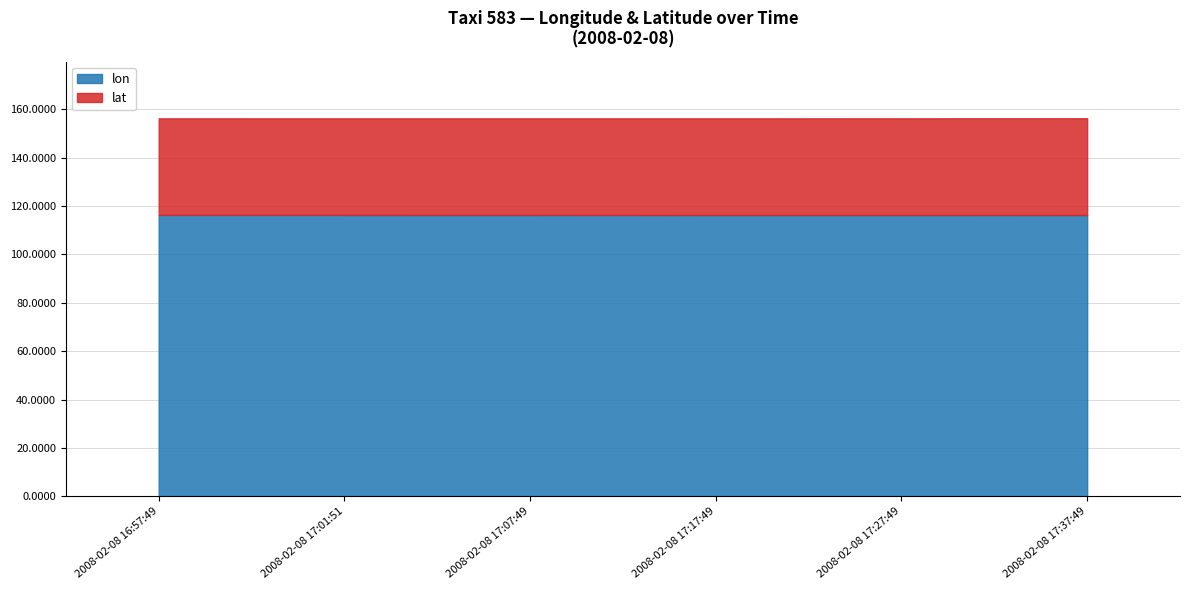

At which category is the sum across all series the highest?

2008-02-08 17:37:49